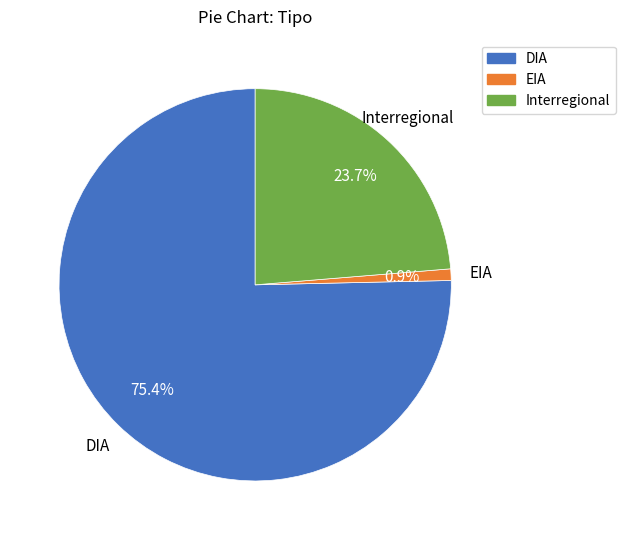

To the nearest percent, what is the average slice percentage?

33%